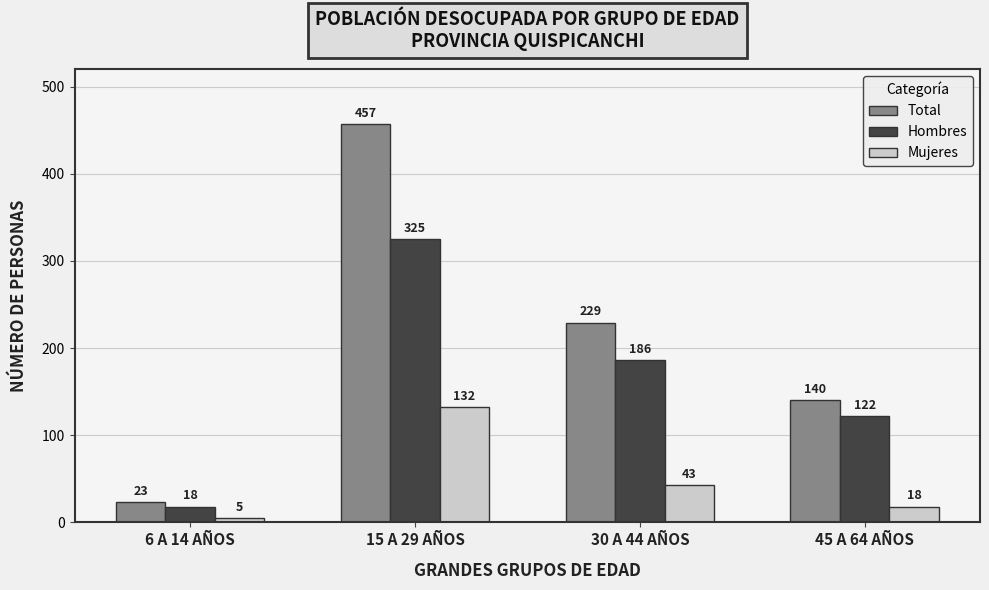

How many data points in Mujeres are less than 43?

2